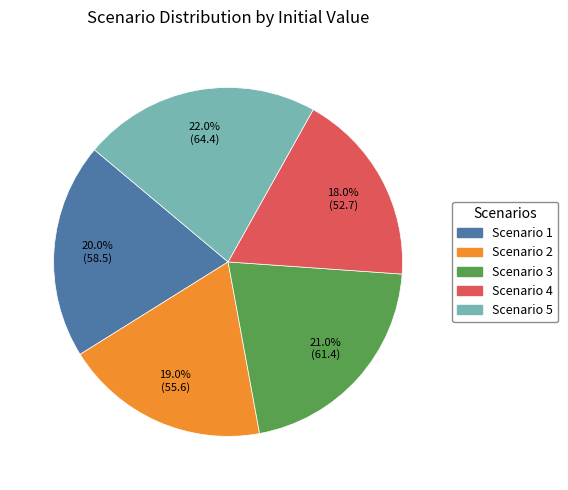

Which category has the smallest portion of the pie?

Scenario 4